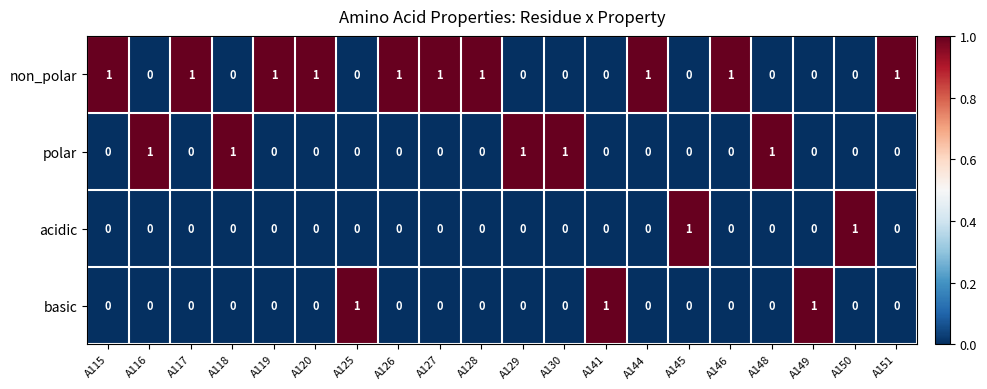

At how many categories does at least one series exceed 0?

20